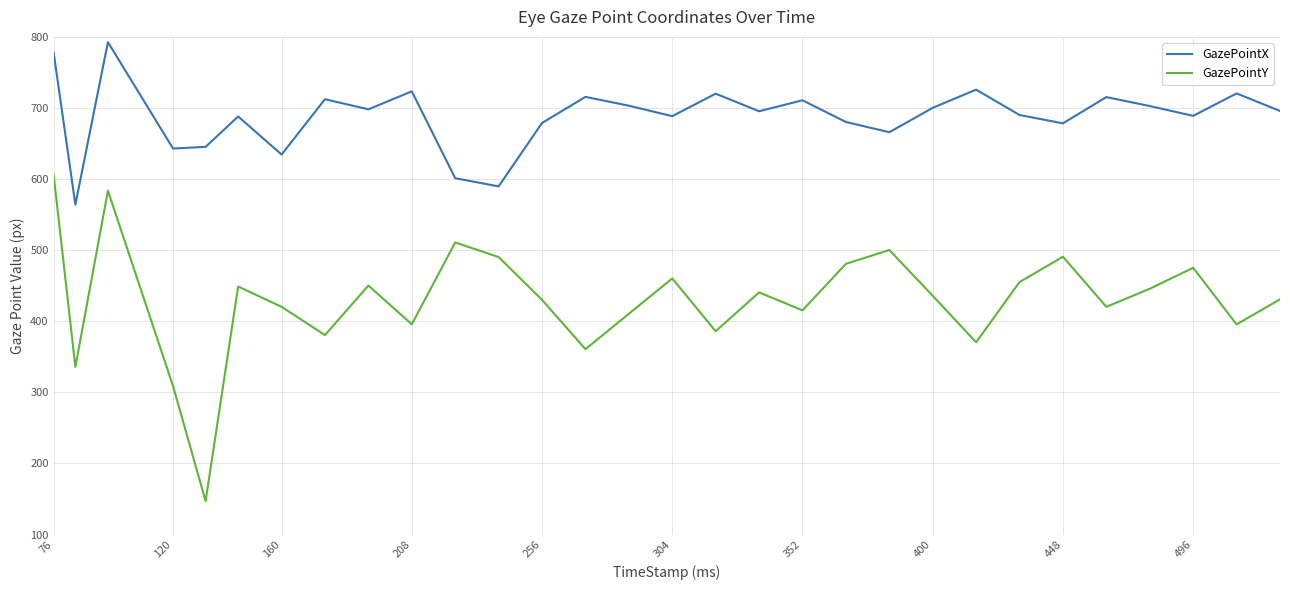

Which series has the largest range (max minus min)?

GazePointY